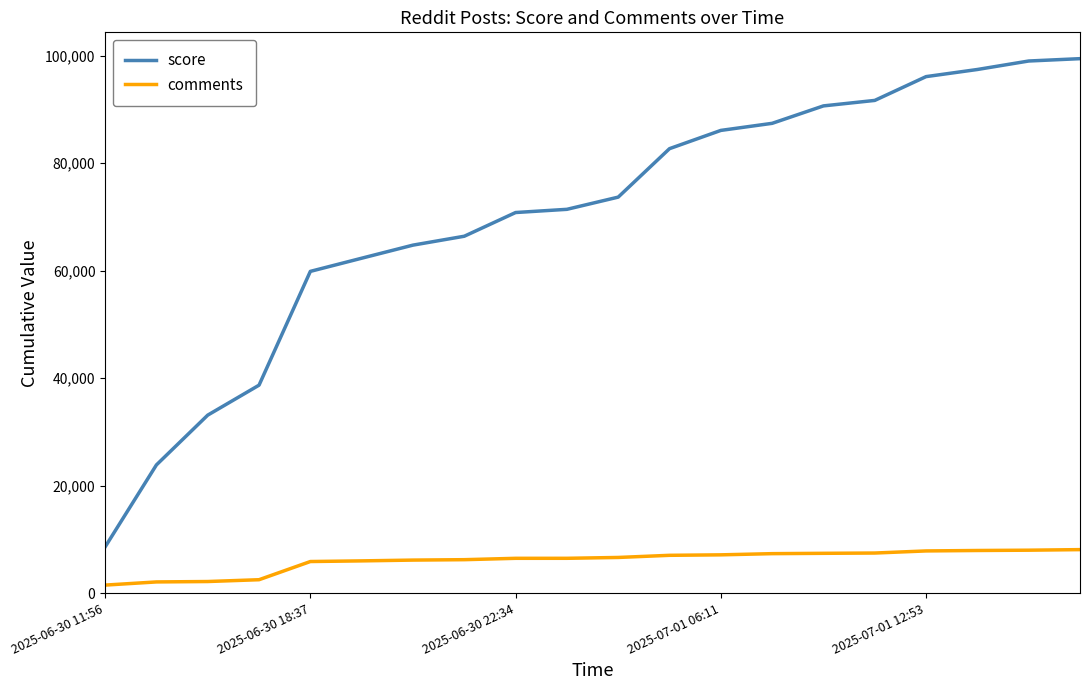

Rank the series by their maximum value, from highest to lowest.

score, comments